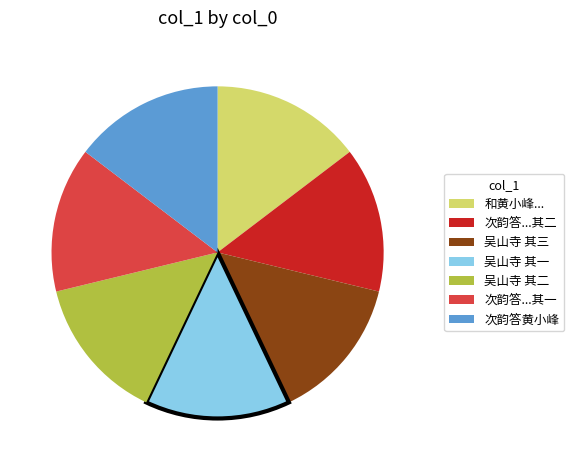

Is there any slice that represents more than half of the pie?

No